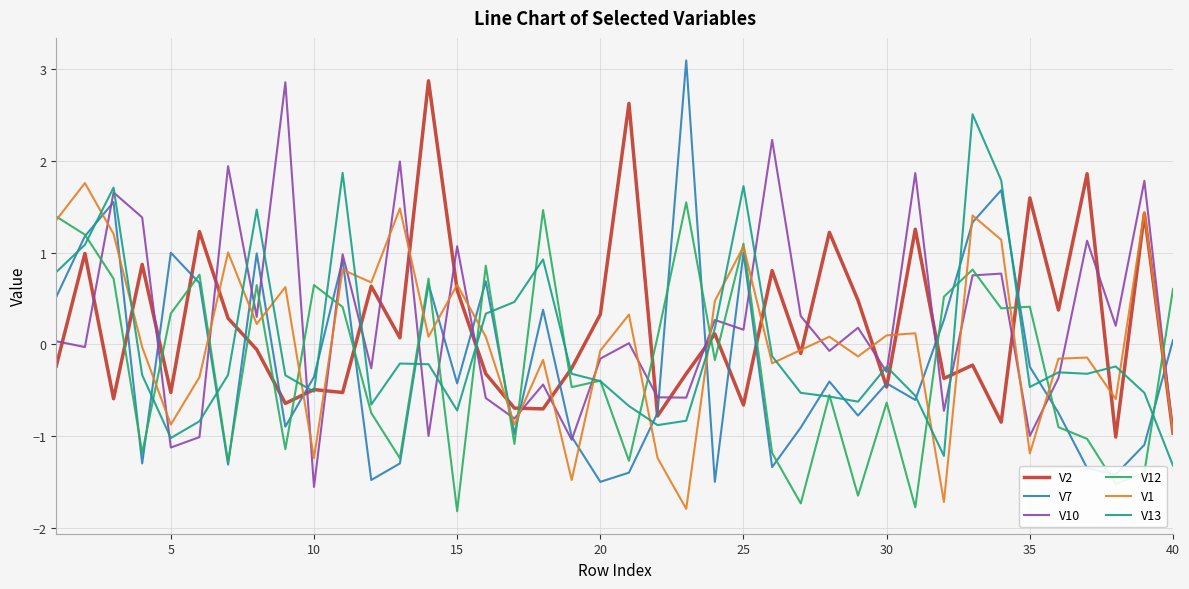

What is the lowest value of the V1 series?

-1.8